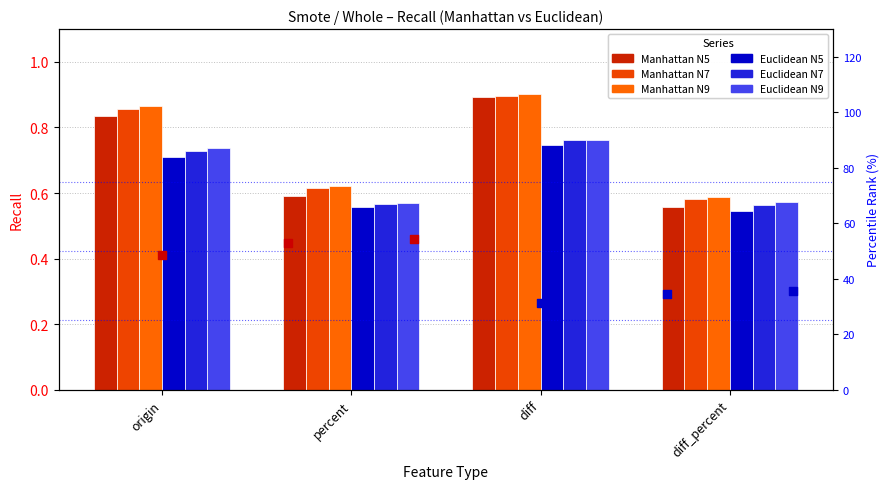

At which category is the sum across all series the highest?

diff